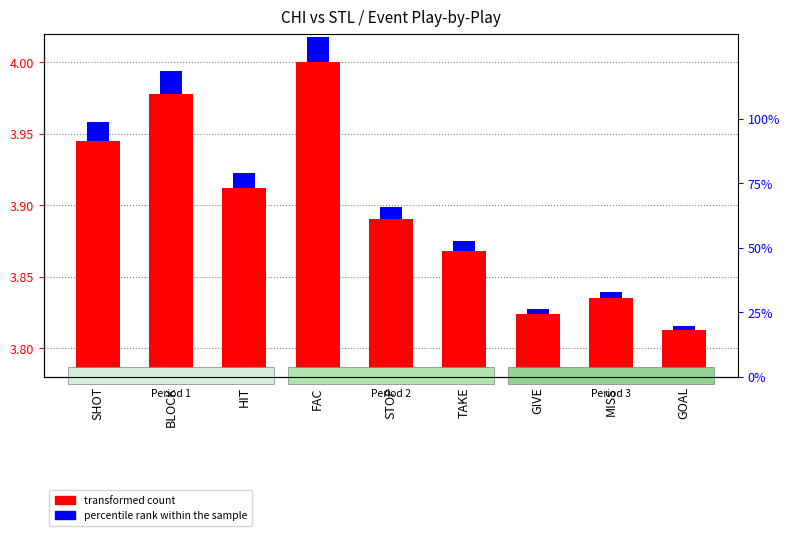

What is the difference between the highest and lowest values at BLOCK?

0.2